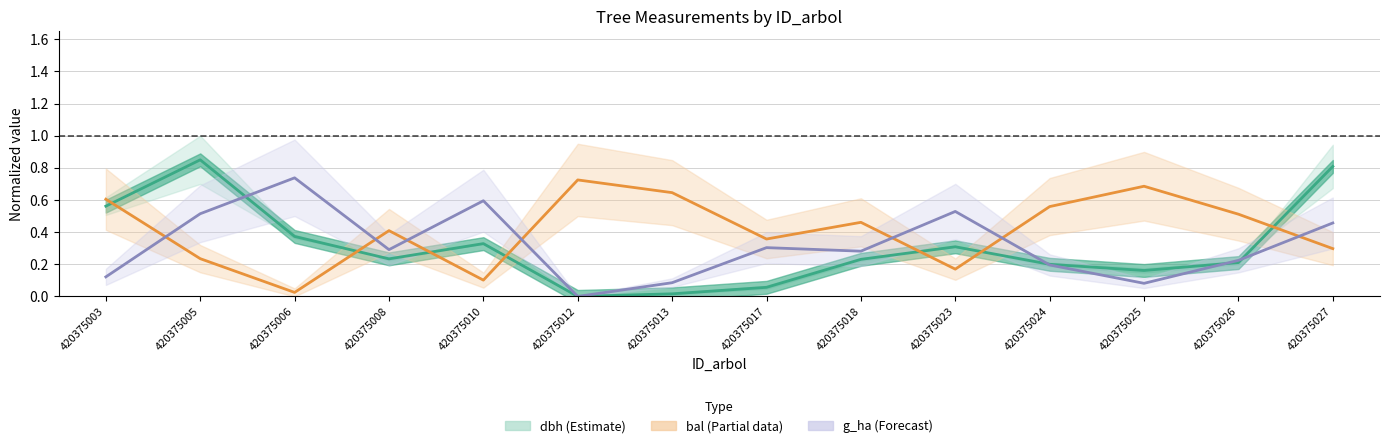

Count the number of categories in the chart.

14